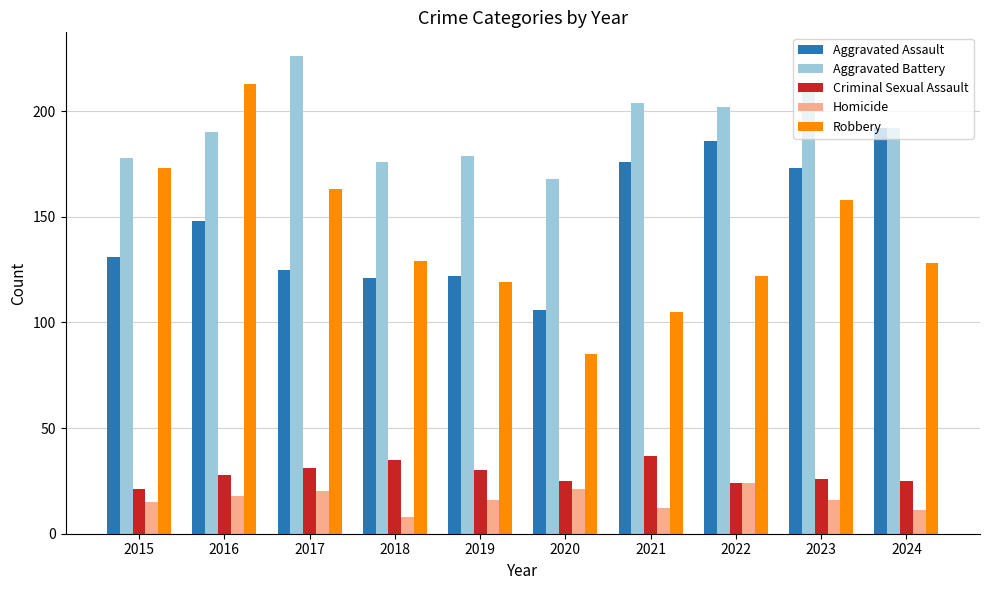

Read the Criminal Sexual Assault value at 2024, to the nearest 5.

25